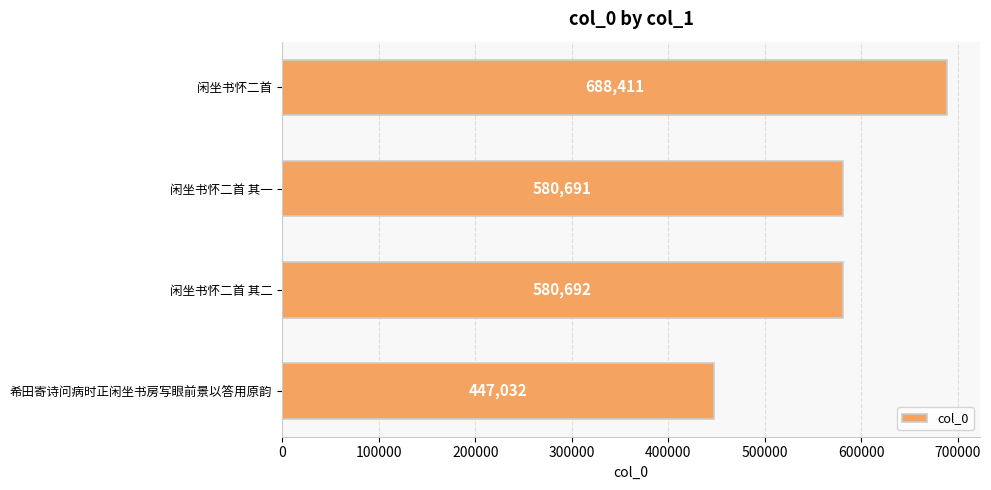

List the labels in order of value, smallest first.

希田寄诗问病时正闲坐书房写眼前景以答用原韵, 闲坐书怀二首 其一, 闲坐书怀二首 其二, 闲坐书怀二首